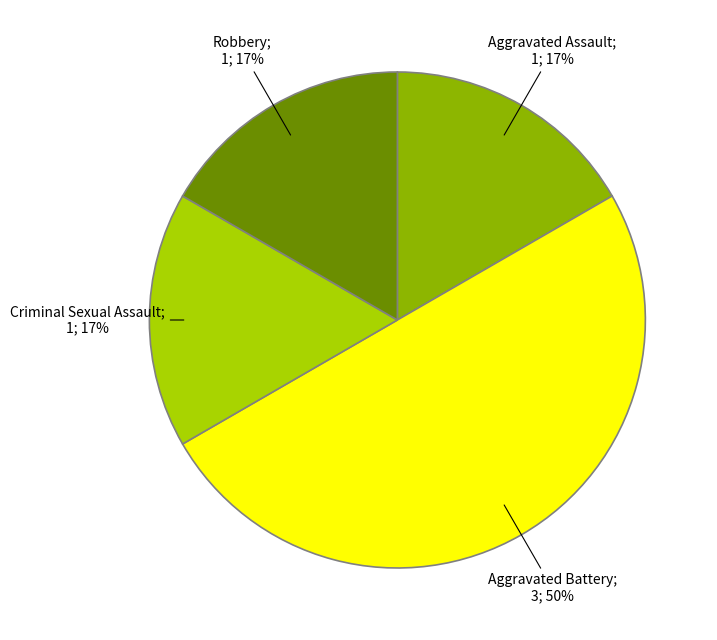

How many slices are in this pie chart?

4